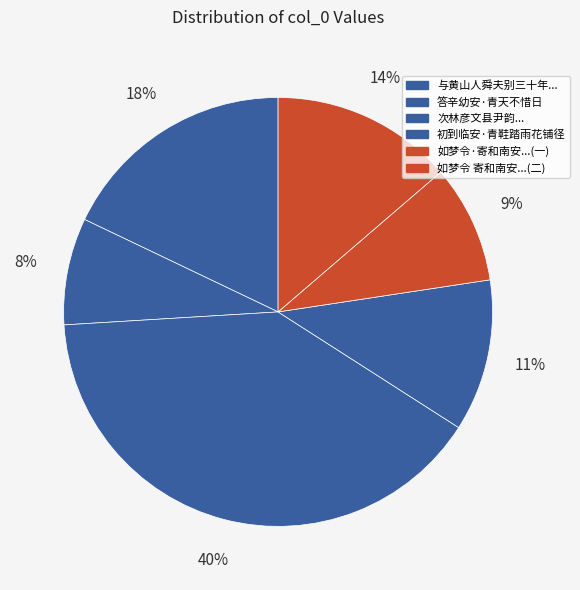

How many segments does this pie chart have?

6